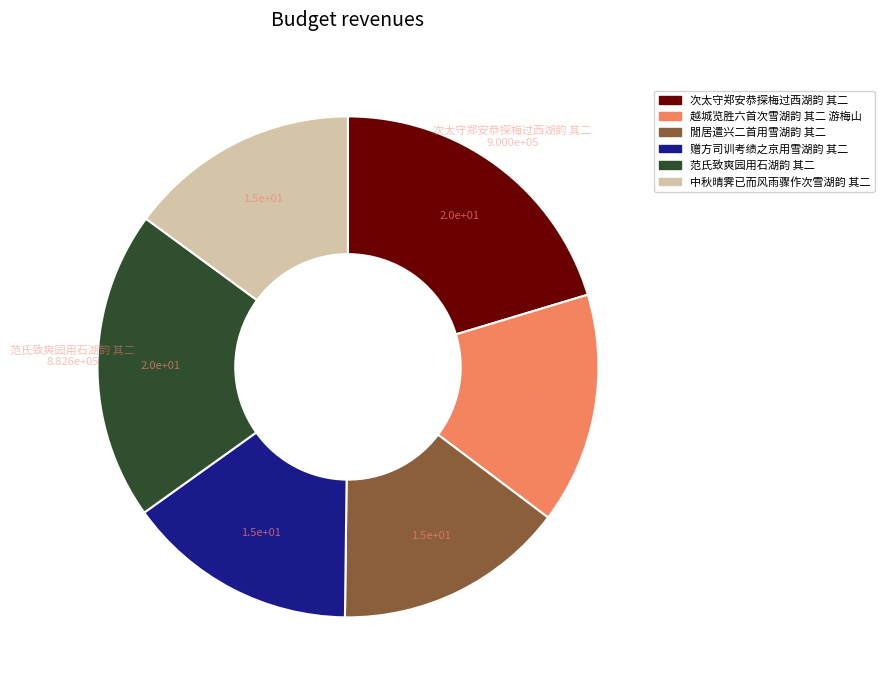

Approximately how many times larger is the value at 閒居遣兴二首用雪湖韵 其二 compared to 赠方司训考绩之京用雪湖韵 其二?

1.0